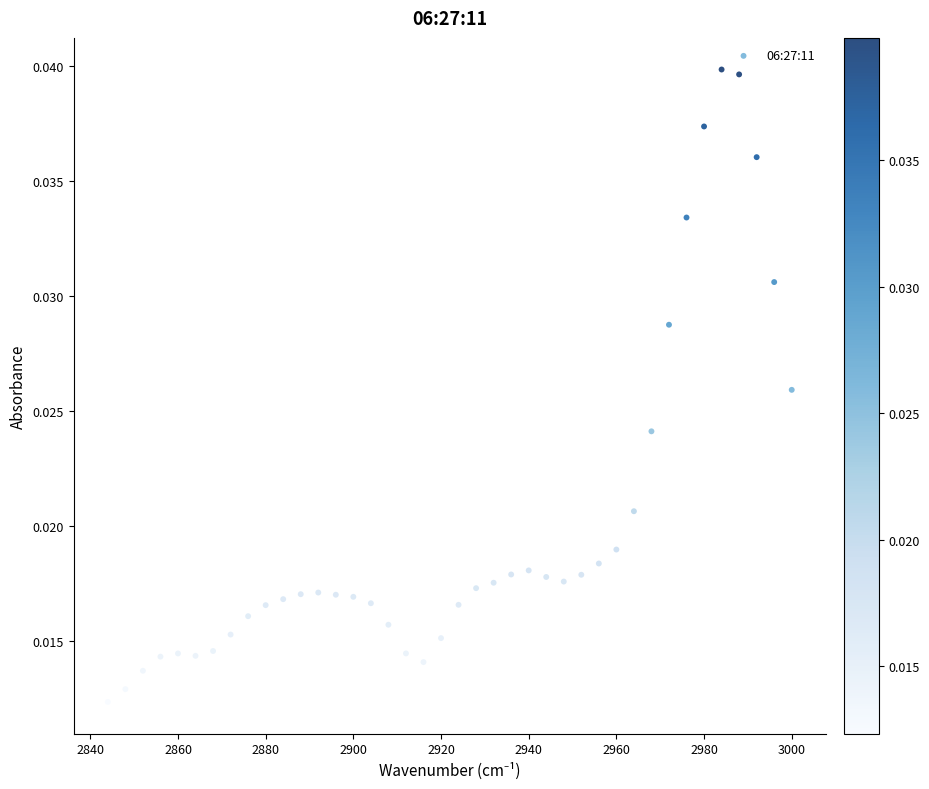

What is the range of X values (max minus min)?

156.0